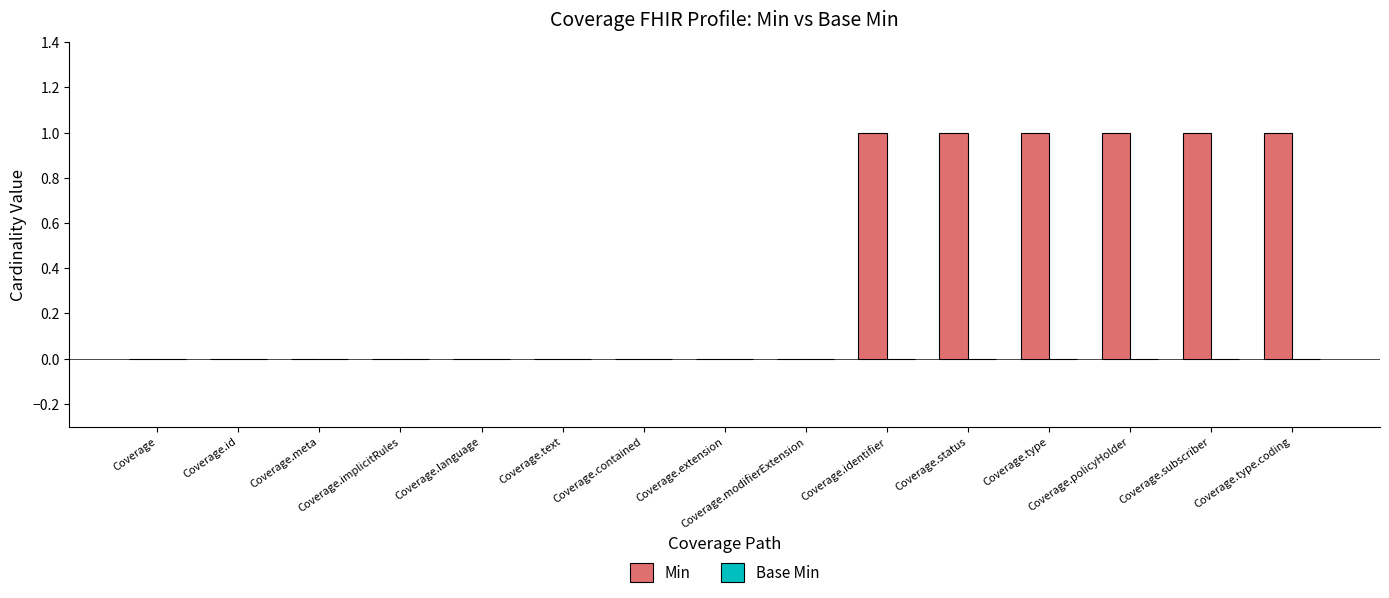

What is the sum of all values?

6